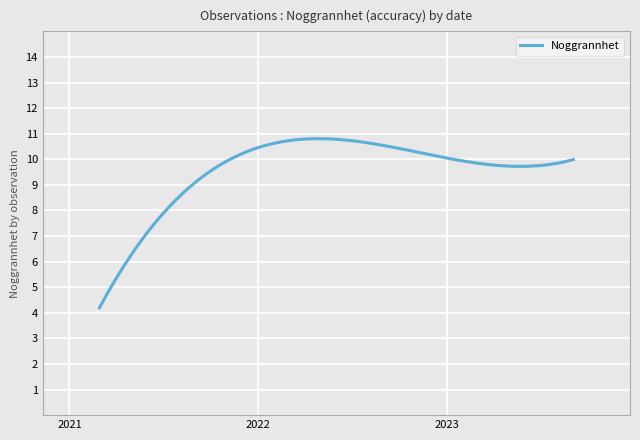

What is the smallest value displayed?

4.2